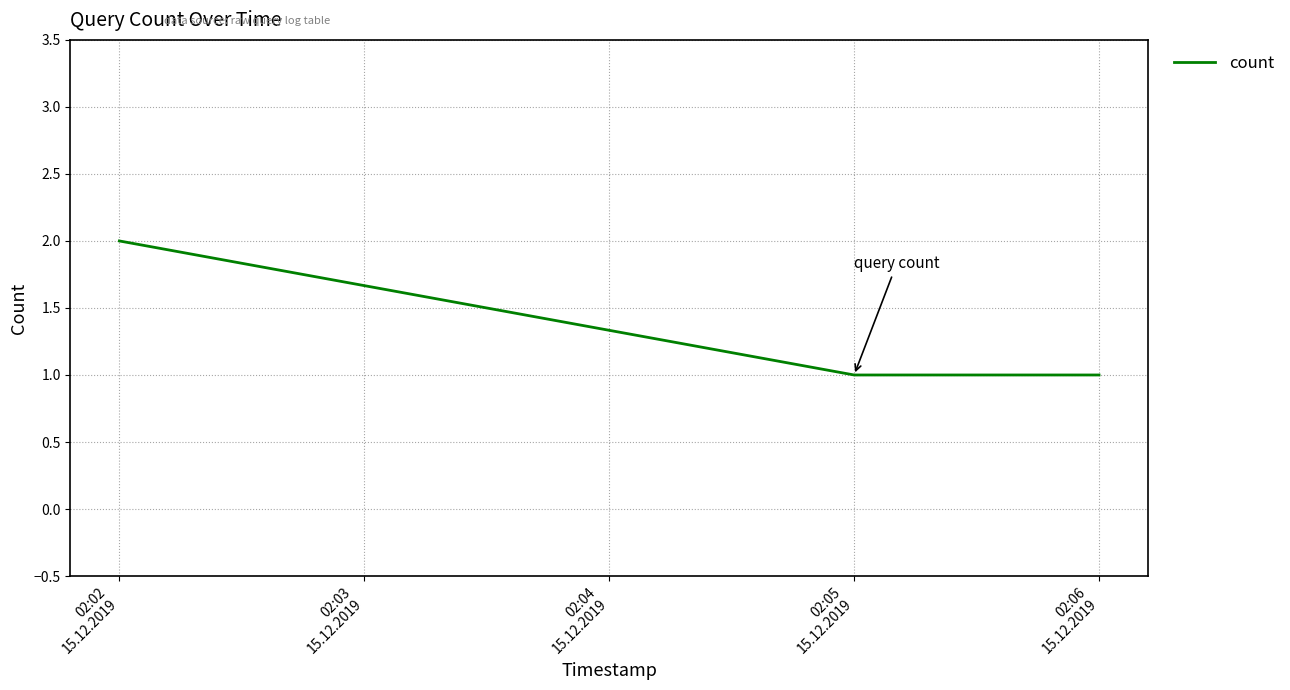

How many series are shown in this chart?

1